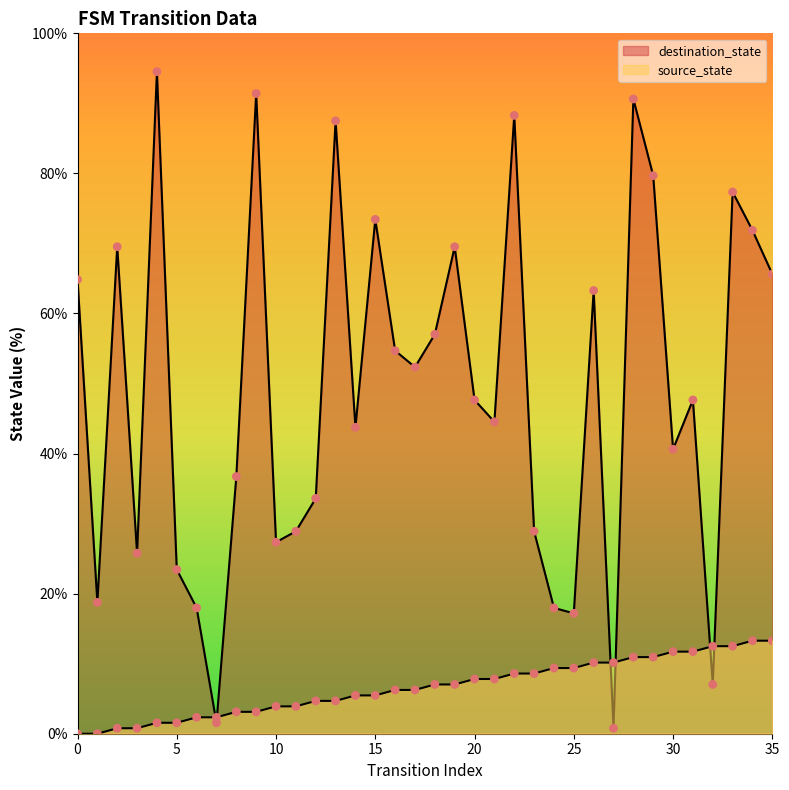

Which series reaches the maximum Y coordinate?

destination_state